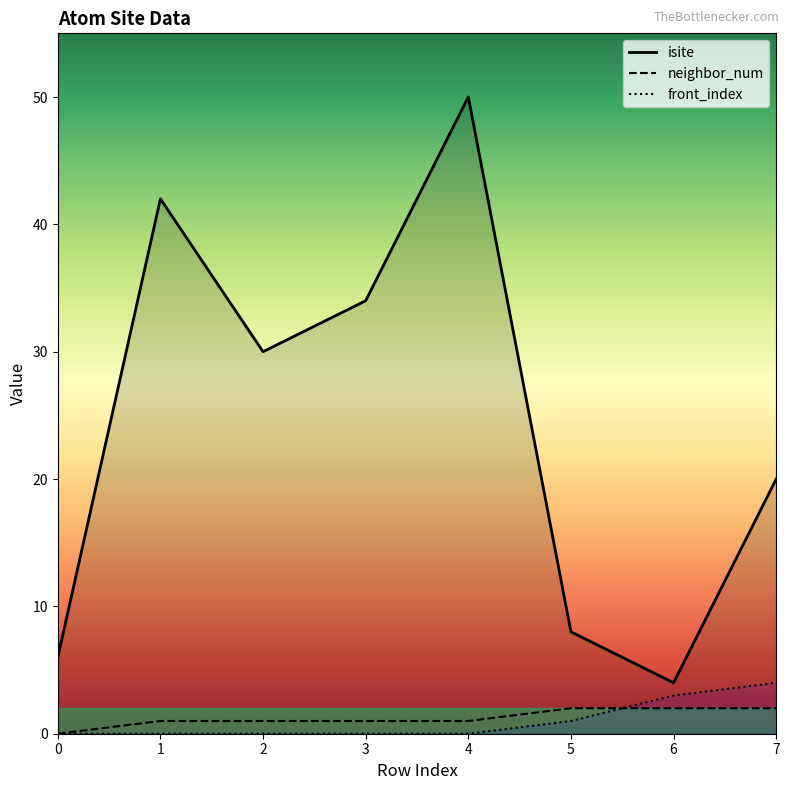

What is the average value of the isite series?

24